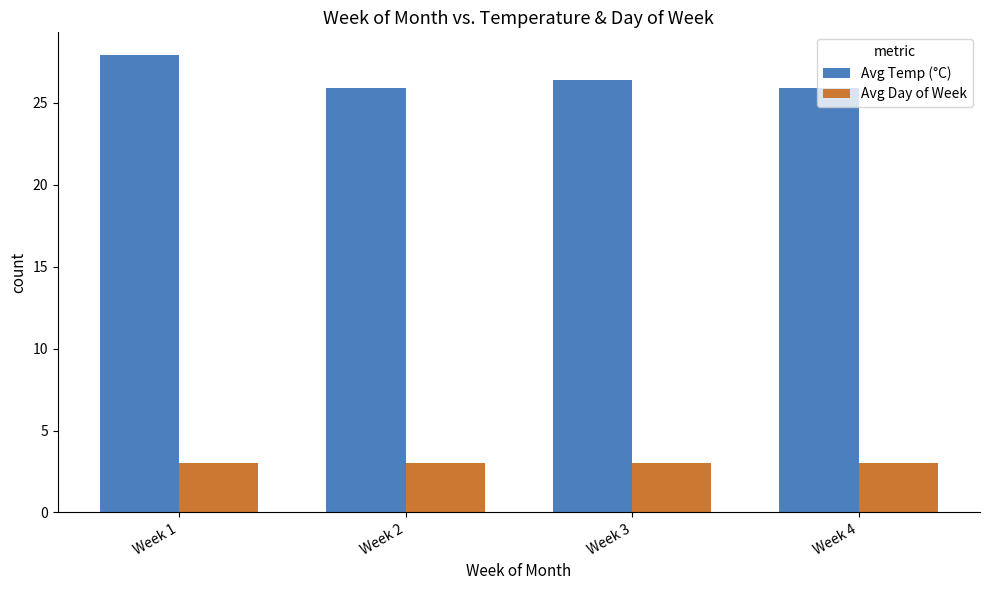

True or false: Avg Day of Week has a value of 1.0 at Week 2.

False